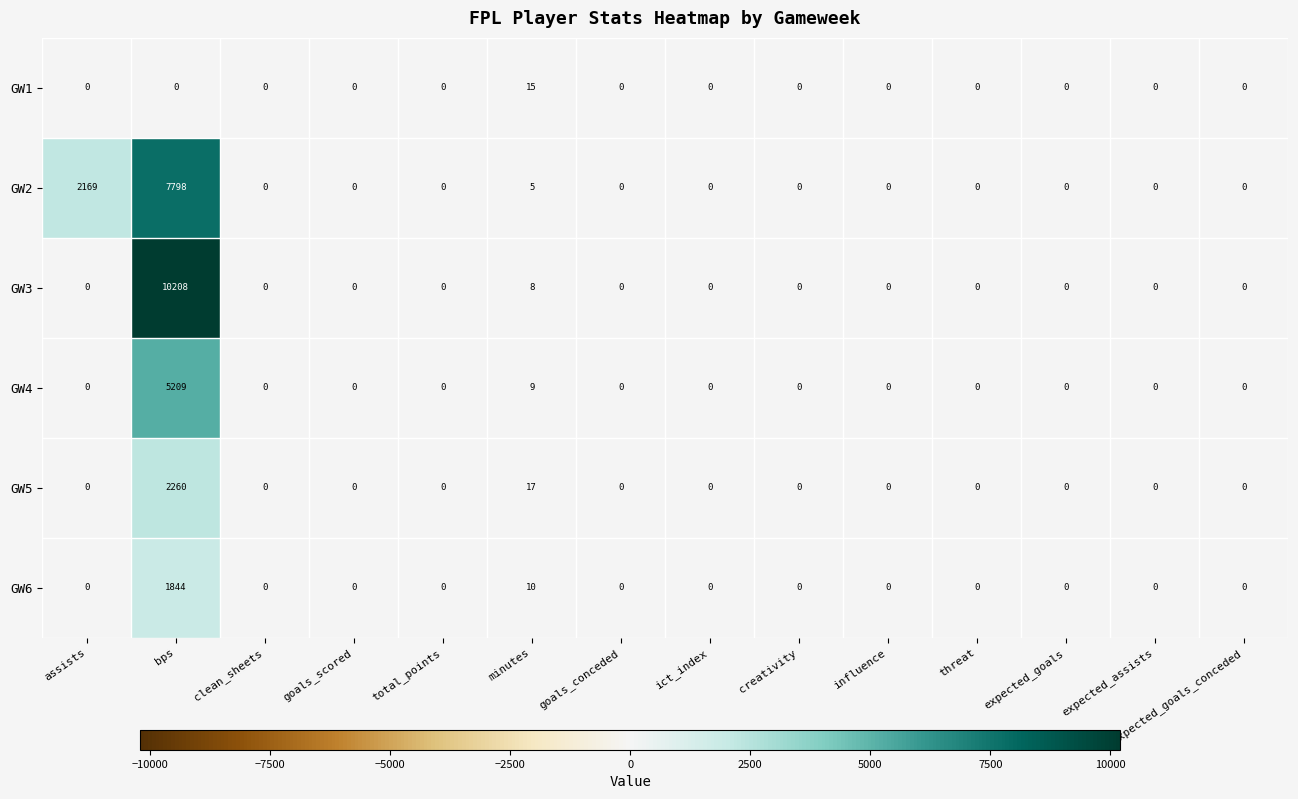

How many values in the GW4 series exceed 0?

2